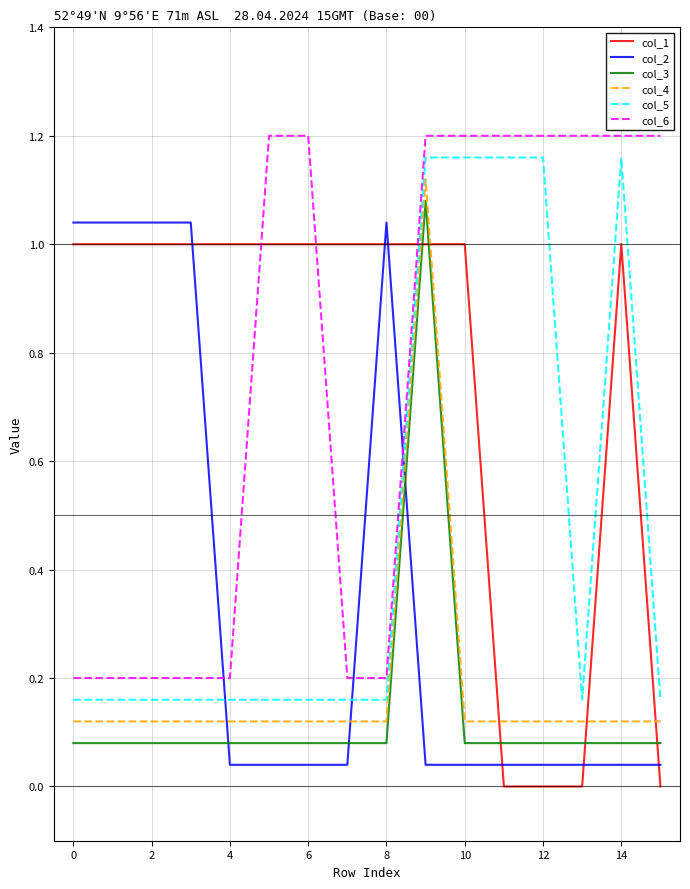

True or false: col_6 and col_4 intersect in this chart.

False